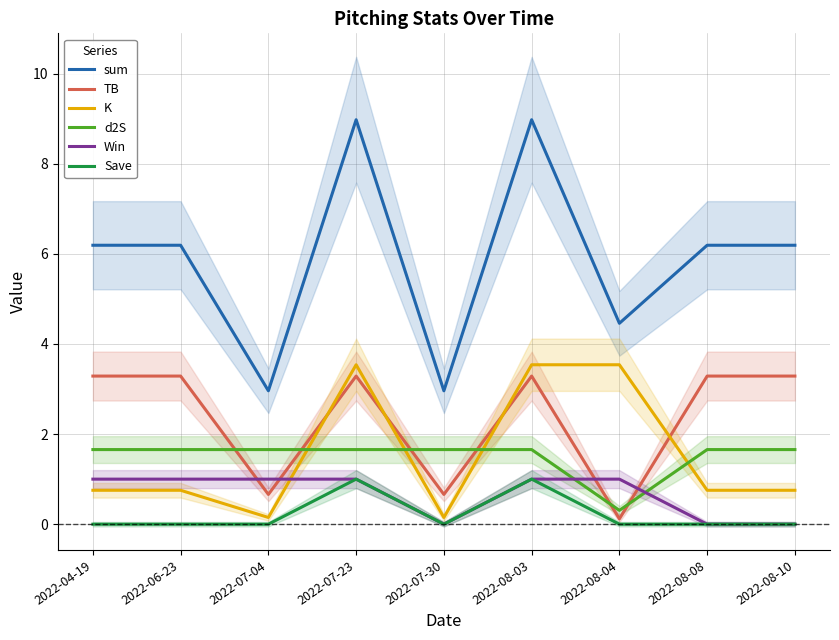

Reading left to right, transcribe all the data shown in this chart.

sum: 6.2	6.2	3.0	9.0	3.0	9.0	4.5	6.2	6.2
TB: 3.3	3.3	0.7	3.3	0.7	3.3	0.1	3.3	3.3
K: 0.8	0.8	0.1	3.5	0.1	3.5	3.5	0.8	0.8
d2S: 1.7	1.7	1.7	1.7	1.7	1.7	0.3	1.7	1.7
Win: 1.0	1.0	1.0	1.0	0.0	1.0	1.0	0.0	0.0
Save: 0.0	0.0	0.0	1.0	0.0	1.0	0.0	0.0	0.0